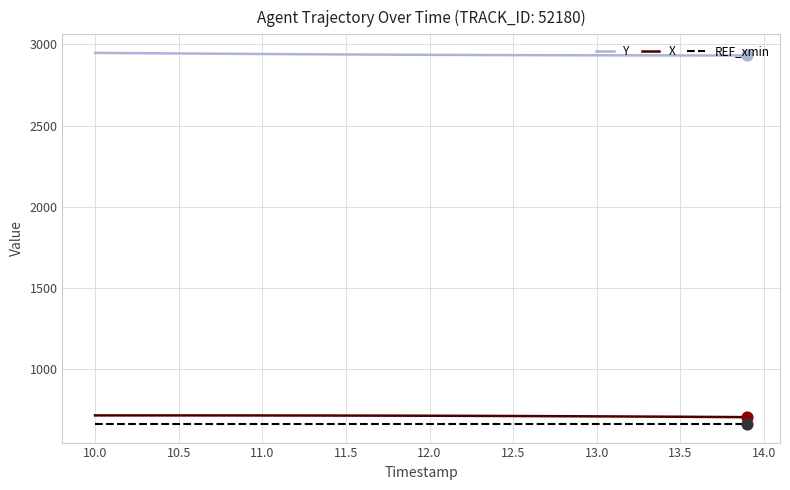

Which series has the largest total across all categories?

Y